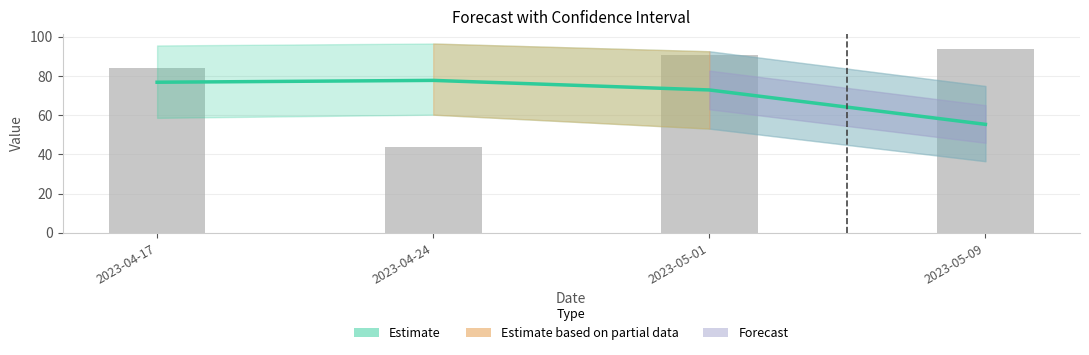

What is the difference between the maximum and minimum values in the yhat series?

22.4